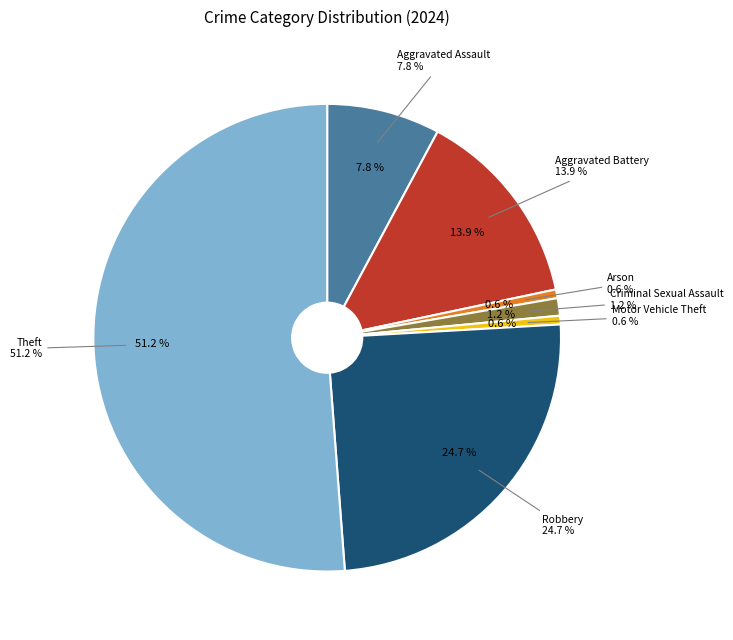

To the nearest percent, what is the difference between the Aggravated Battery and Motor Vehicle Theft slice percentages?

13%